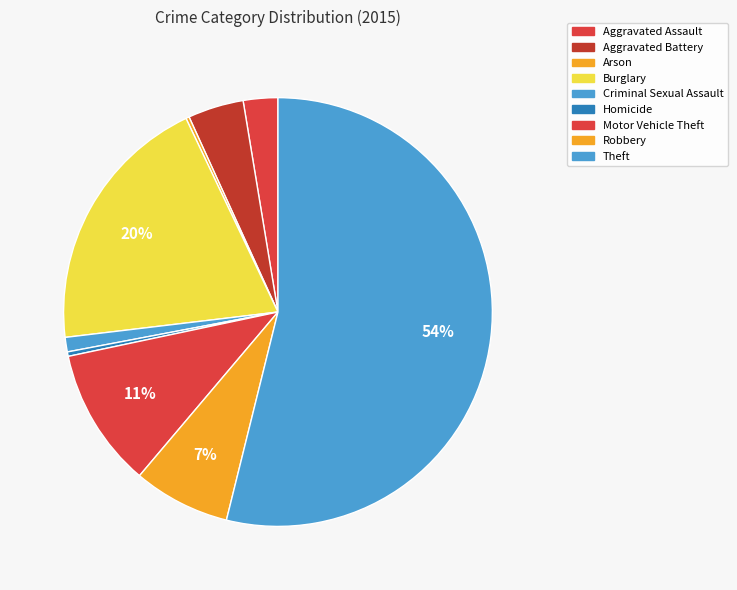

What is the change in value from Aggravated Assault to Robbery?

+56